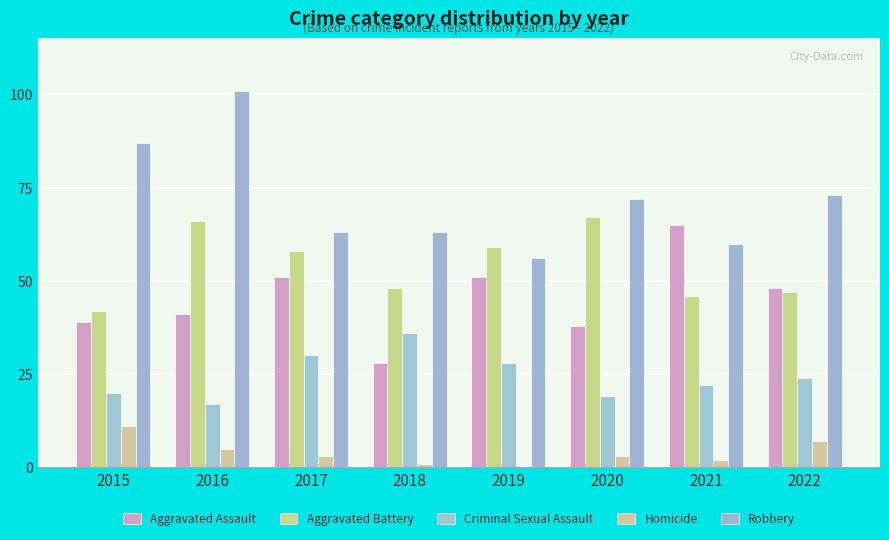

True or false: Aggravated Battery has a value of 46 at 2021.

True